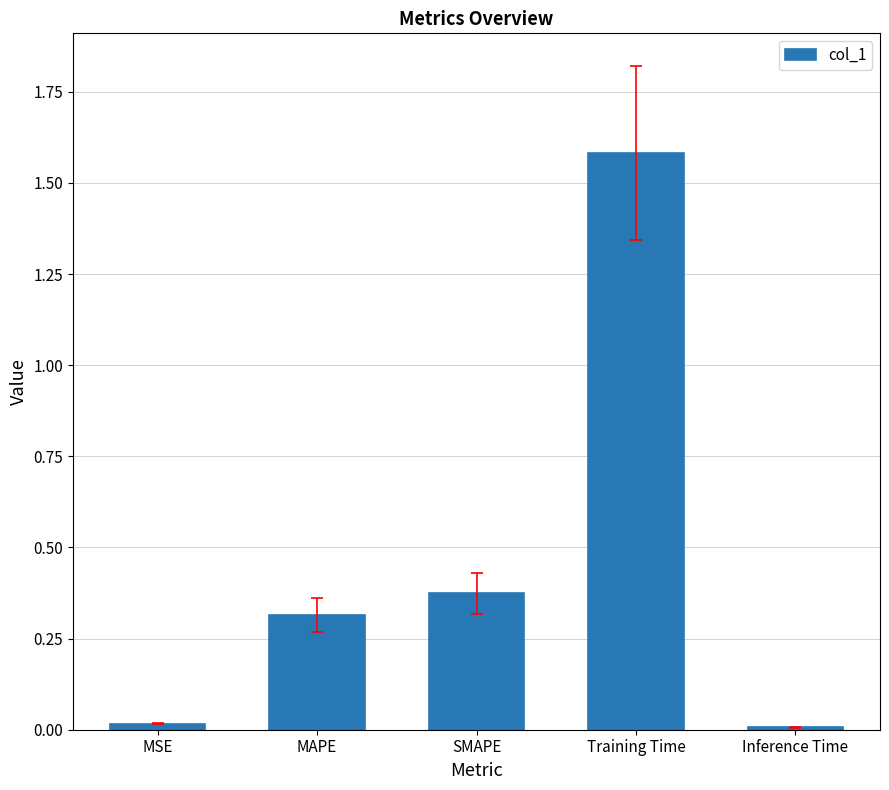

What is the label of the 4th bar from the right?

MAPE